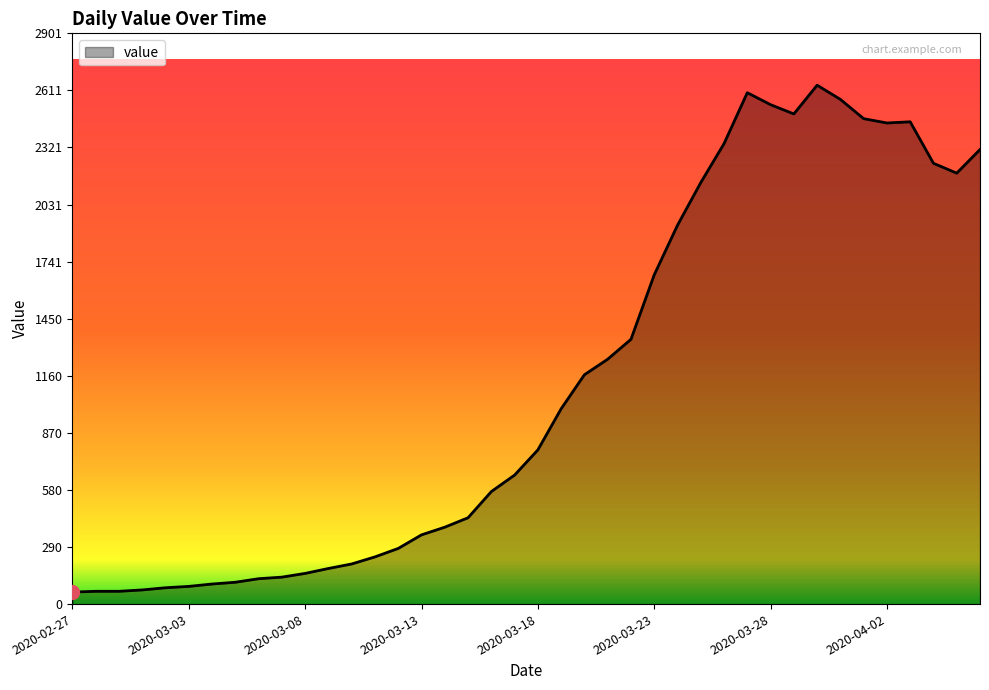

What is the difference between the maximum and minimum values?

2577